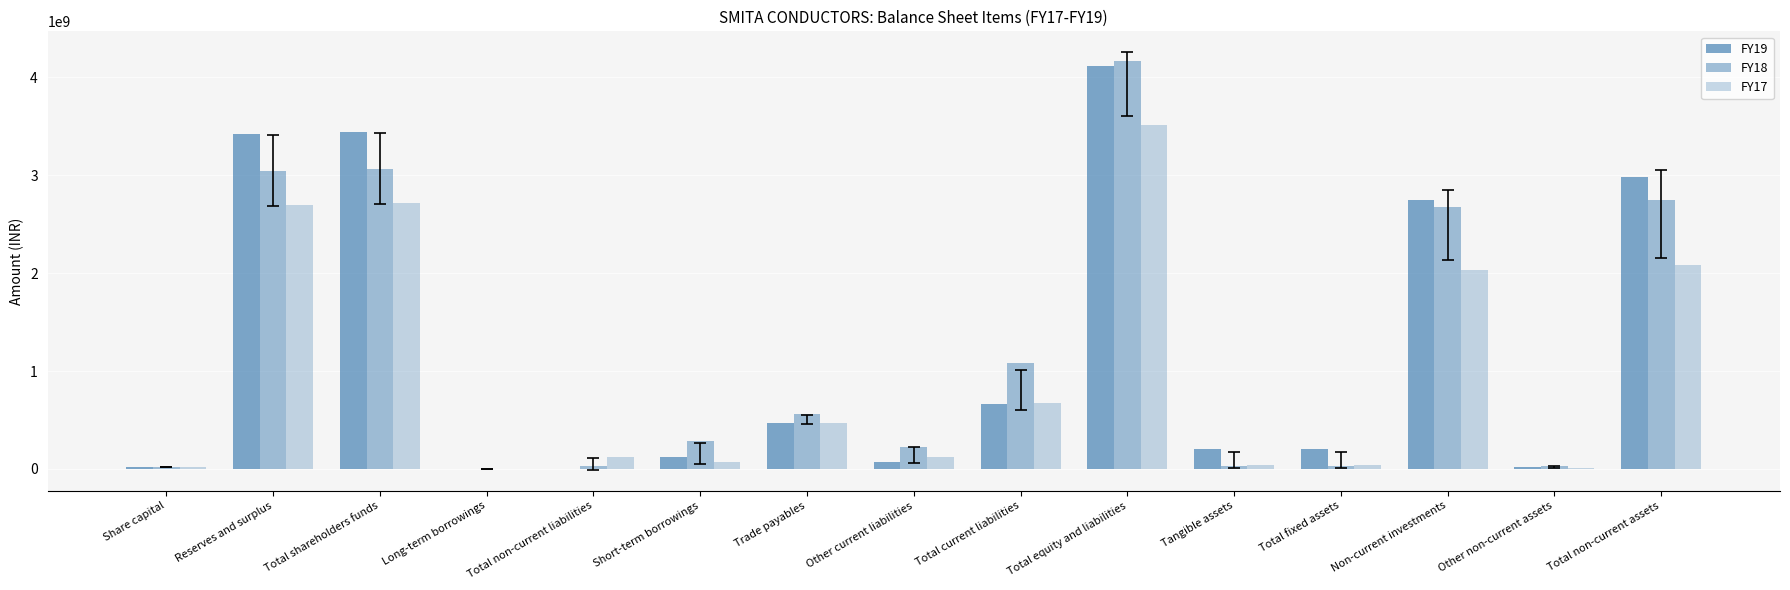

Are the bars grouped side by side (vs. stacked)?

Yes